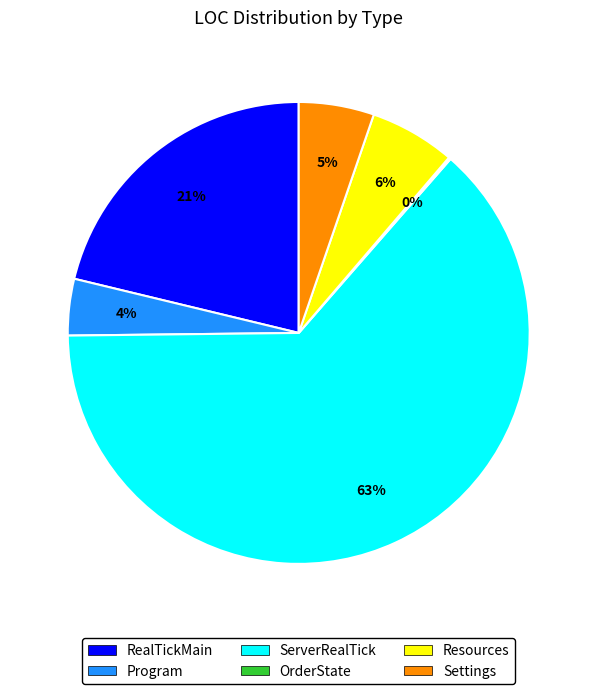

To the nearest percent, what is the combined percentage of RealTickMain and Resources?

27%